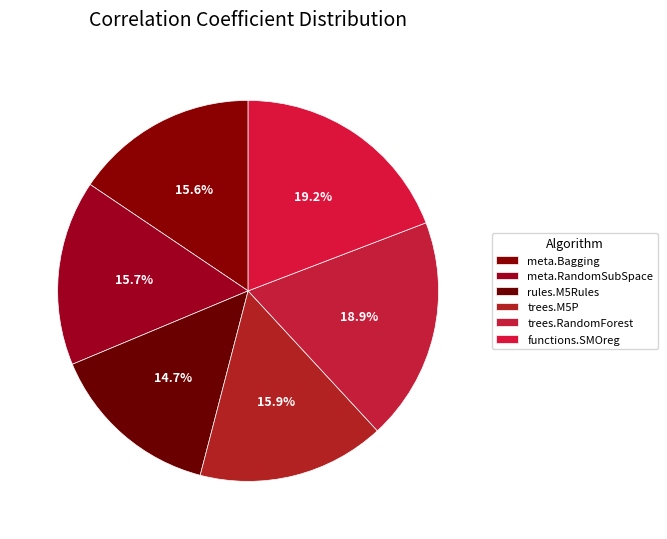

What percentage do rules.M5Rules and trees.RandomForest together represent?

33.6%